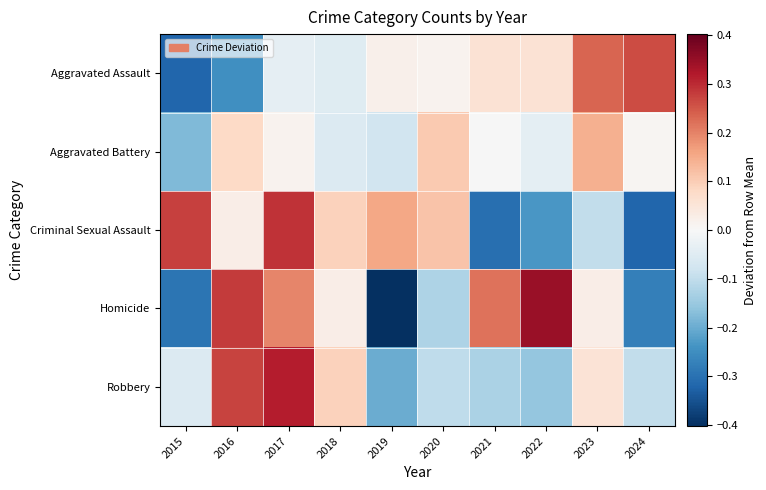

List the series in order of their peak value, lowest first.

Aggravated Battery, Aggravated Assault, Criminal Sexual Assault, Robbery, Homicide